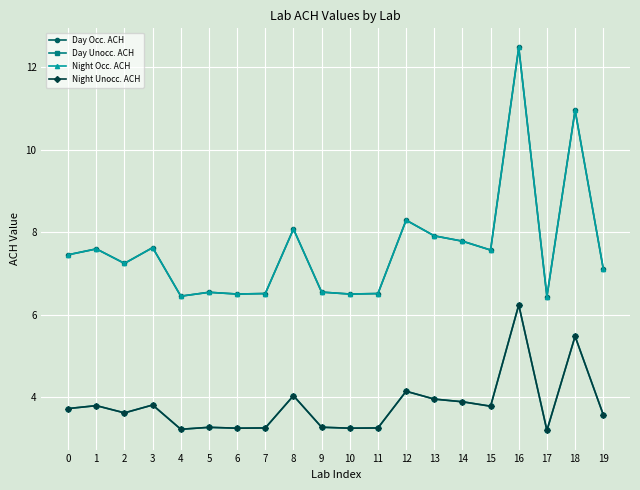

Reading left to right, extract all data points from this chart.

Day Occ. ACH: 7.5	7.6	7.2	7.6	6.4	6.5	6.5	6.5	8.1	6.5	6.5	6.5	8.3	7.9	7.8	7.6	12.5	6.4	11.0	7.1
Day Unocc. ACH: 3.7	3.8	3.6	3.8	3.2	3.3	3.3	3.3	4.0	3.3	3.3	3.3	4.1	4.0	3.9	3.8	6.2	3.2	5.5	3.6
Night Occ. ACH: 7.5	7.6	7.2	7.6	6.4	6.5	6.5	6.5	8.1	6.5	6.5	6.5	8.3	7.9	7.8	7.6	12.5	6.4	11.0	7.1
Night Unocc. ACH: 3.7	3.8	3.6	3.8	3.2	3.3	3.3	3.3	4.0	3.3	3.3	3.3	4.1	4.0	3.9	3.8	6.2	3.2	5.5	3.6